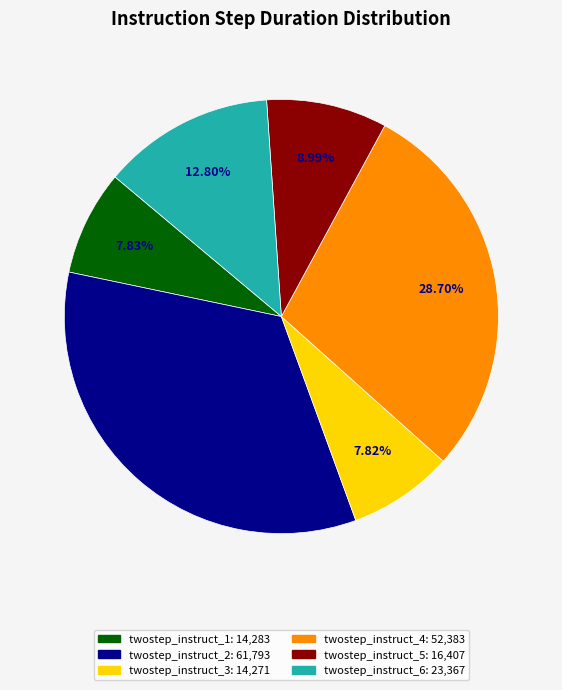

To the nearest percent, what is the average slice percentage?

17%